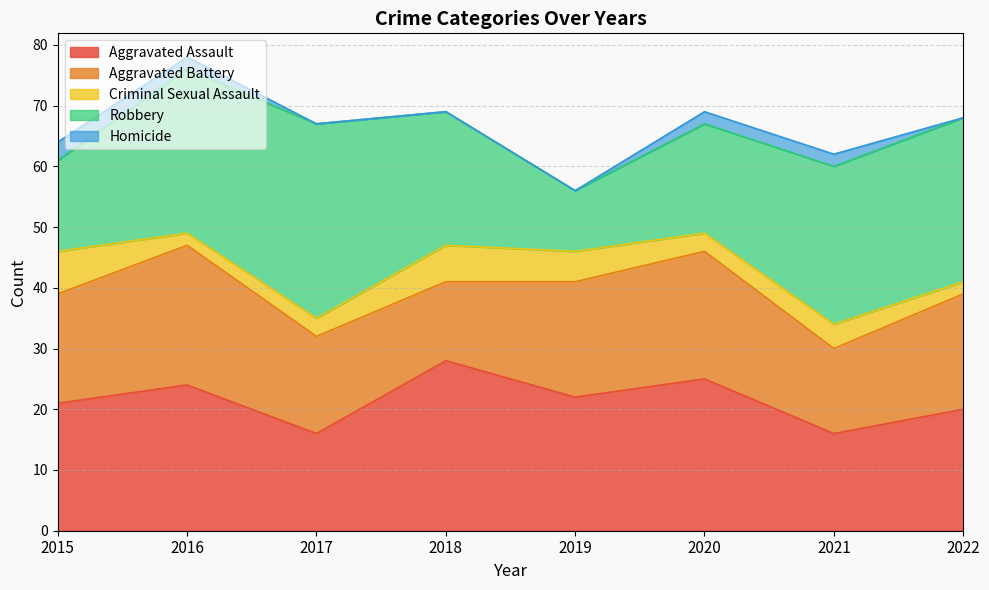

How many positive values does the Homicide series have?

4